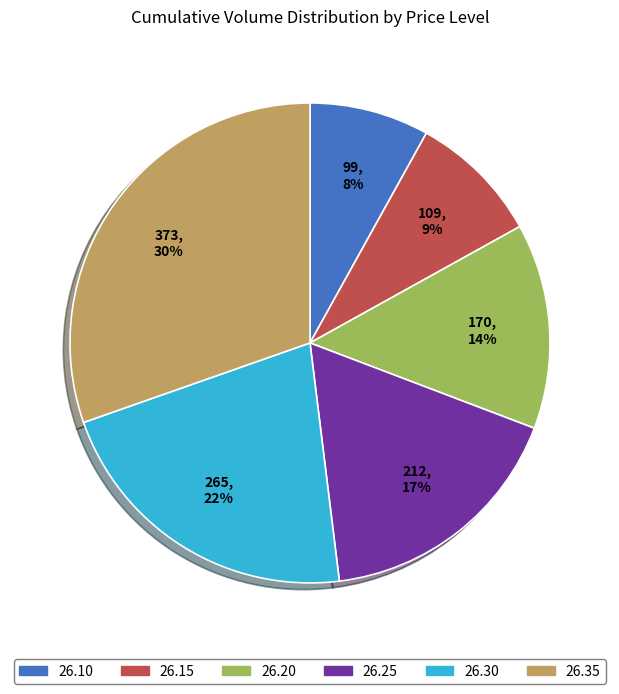

Rank the categories by value from lowest to highest.

26.10, 26.15, 26.20, 26.25, 26.30, 26.35